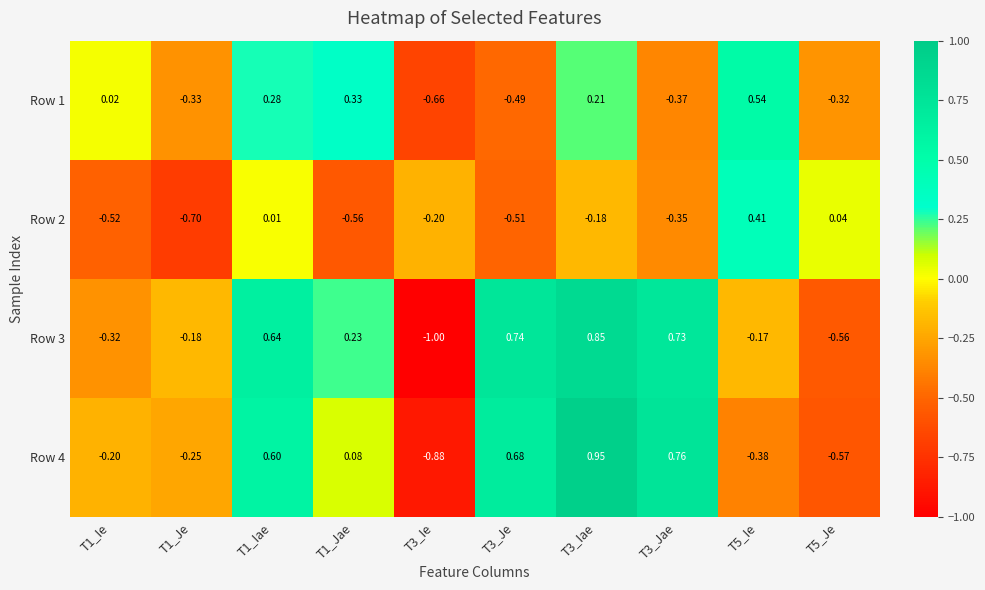

How many values in Row 4 are above zero?

5